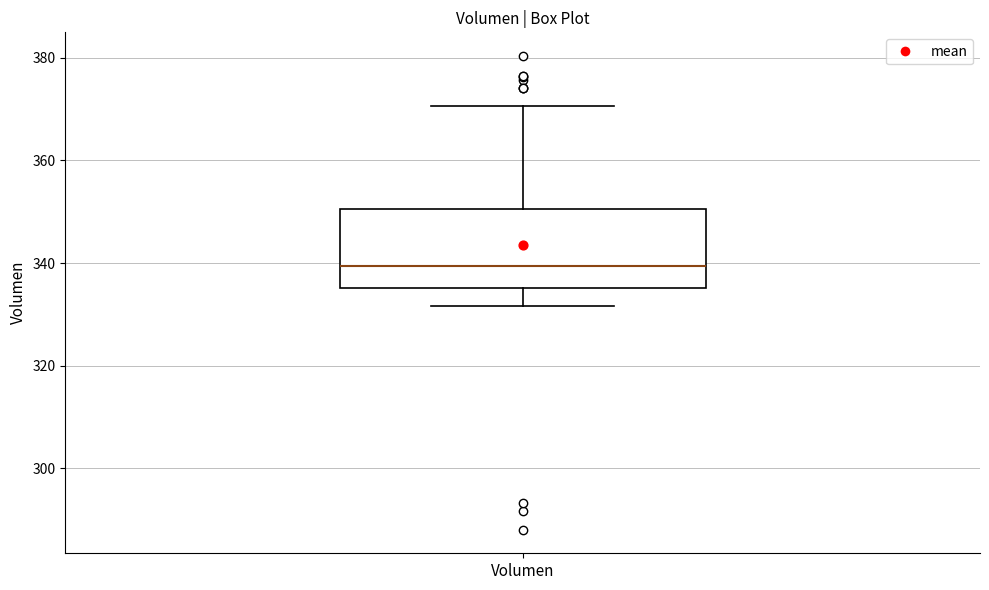

Transcribe this box plot: give where the median line is, the range the box spans, and where the two whiskers end, as read against the y-axis. The values are not printed on the chart, so give them approximately, as read against the axis.

median 340, box 336 to 350, whiskers 332 to 370